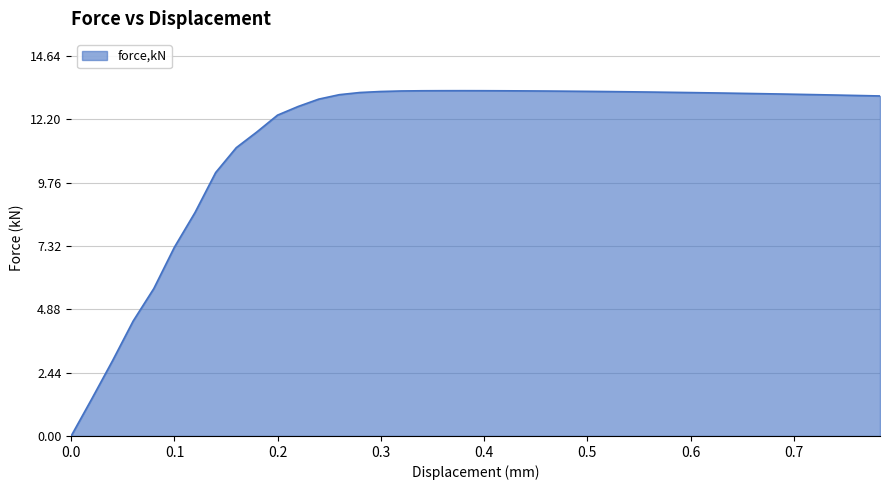

Count the number of categories in the chart.

40